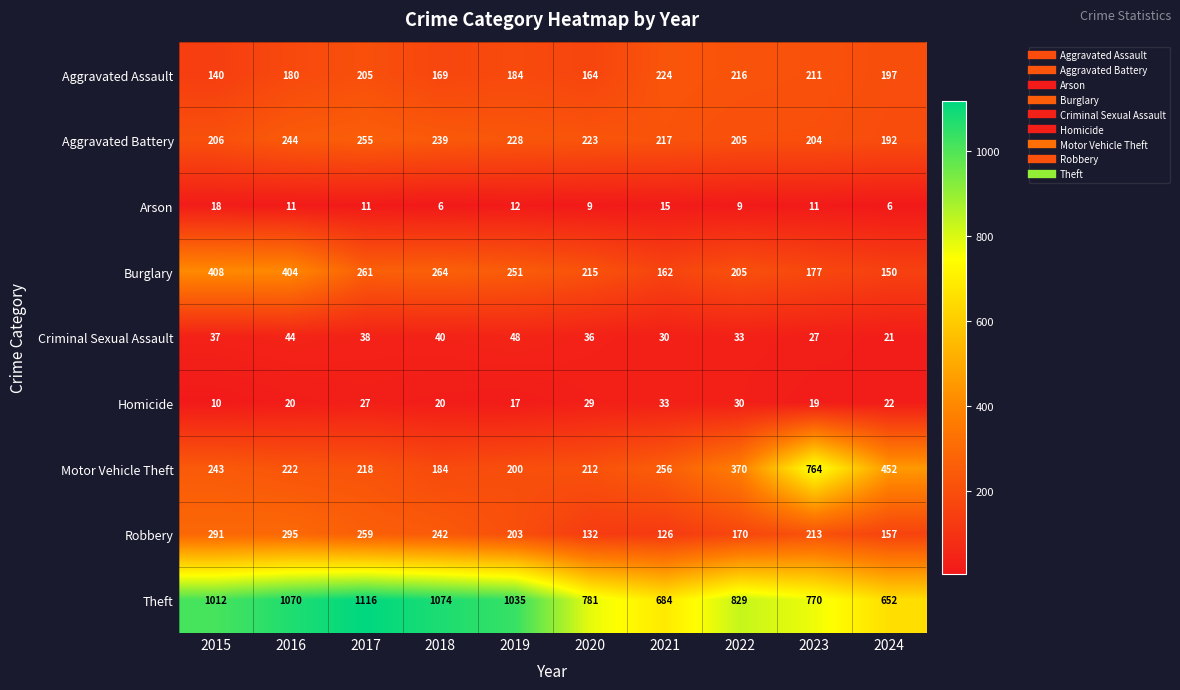

What is the spread (max minus min) of values at 2018?

1068